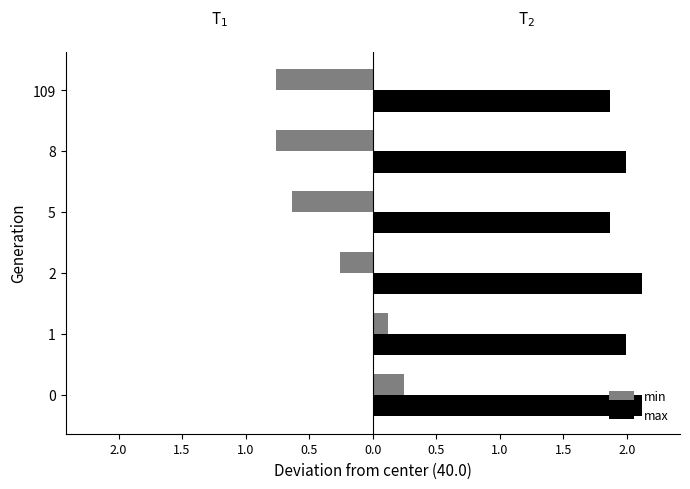

Reading left to right, what are all the values shown in this chart?

min: 0.2	0.1	-0.3	-0.6	-0.8	-0.8
max: 2.1	2.0	2.1	1.9	2.0	1.9